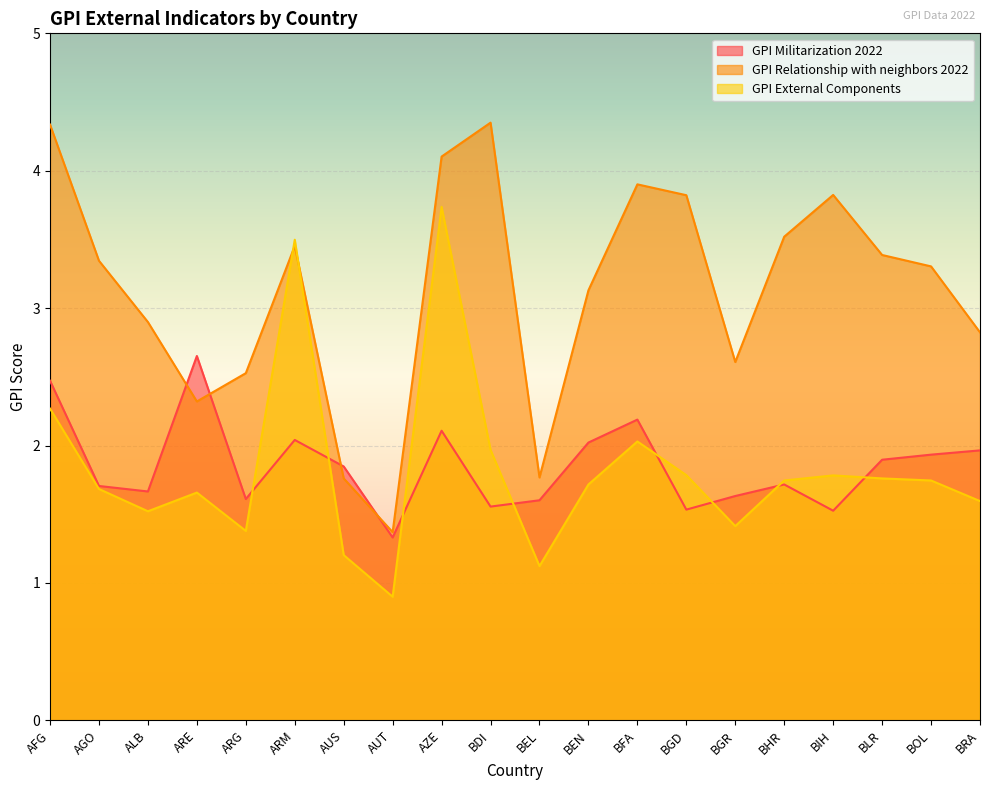

The GPI Relationship with neighbors 2022 series shows 4.9 at BHR. True or false?

False